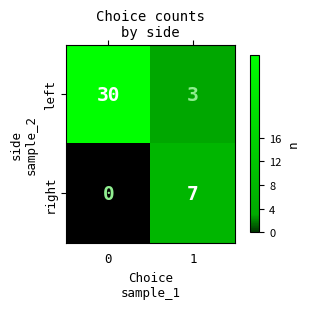

What is the difference between the highest and lowest values at 0?

30